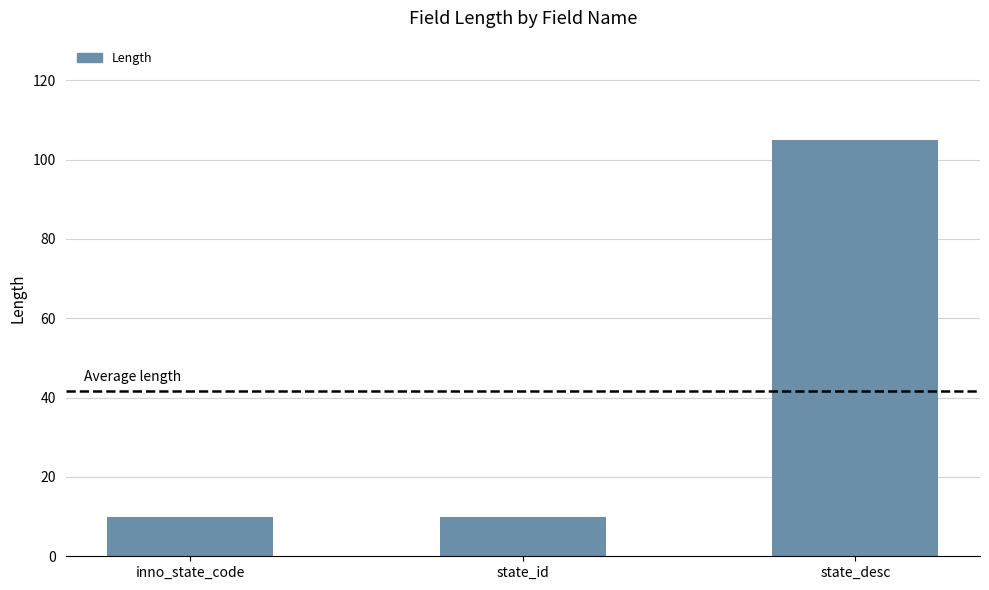

What is the value of the 2nd bar from the left?

10